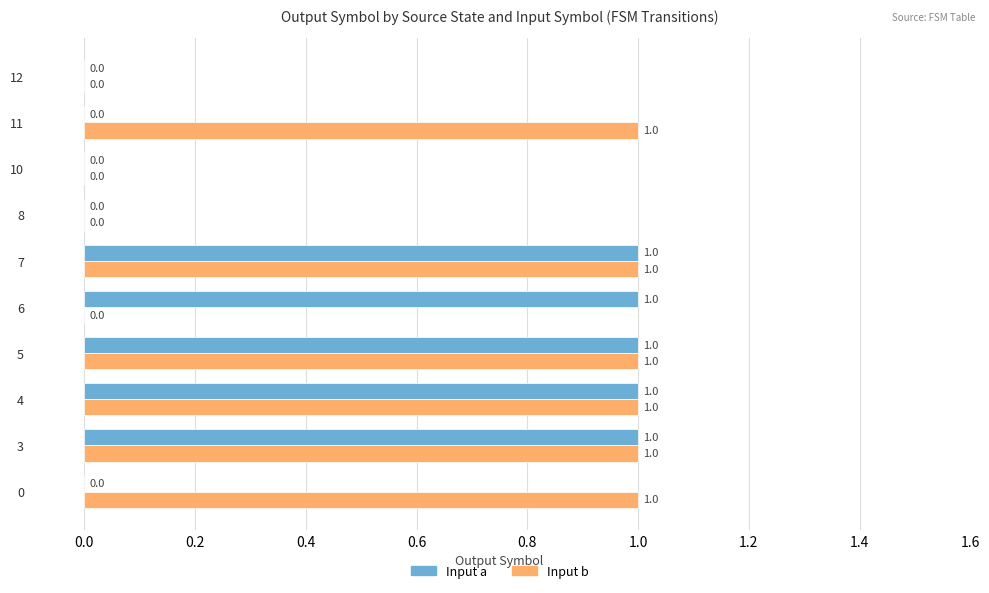

Is the value of Input b at 6 greater than the value of Input a at 3?

No